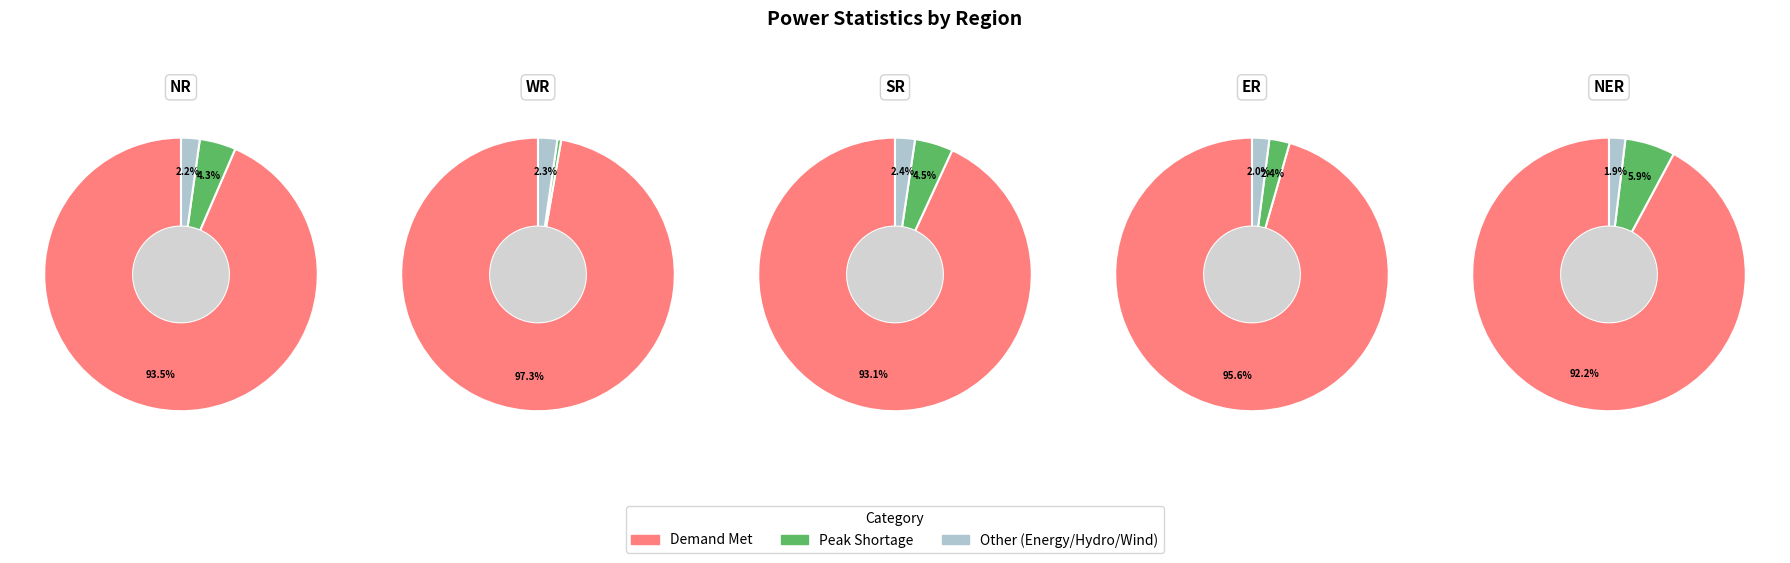

How much of the chart is everything except Peak Shortage (MW)?

95.7%